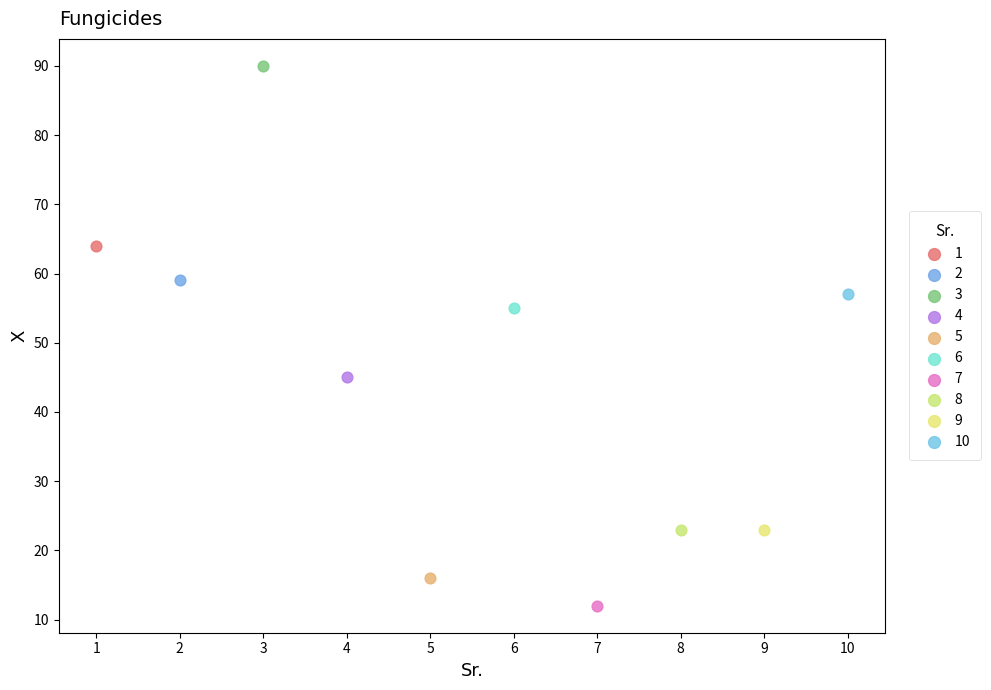

What are all the series names shown in the legend?

1, 2, 3, 4, 5, 6, 7, 8, 9, 10